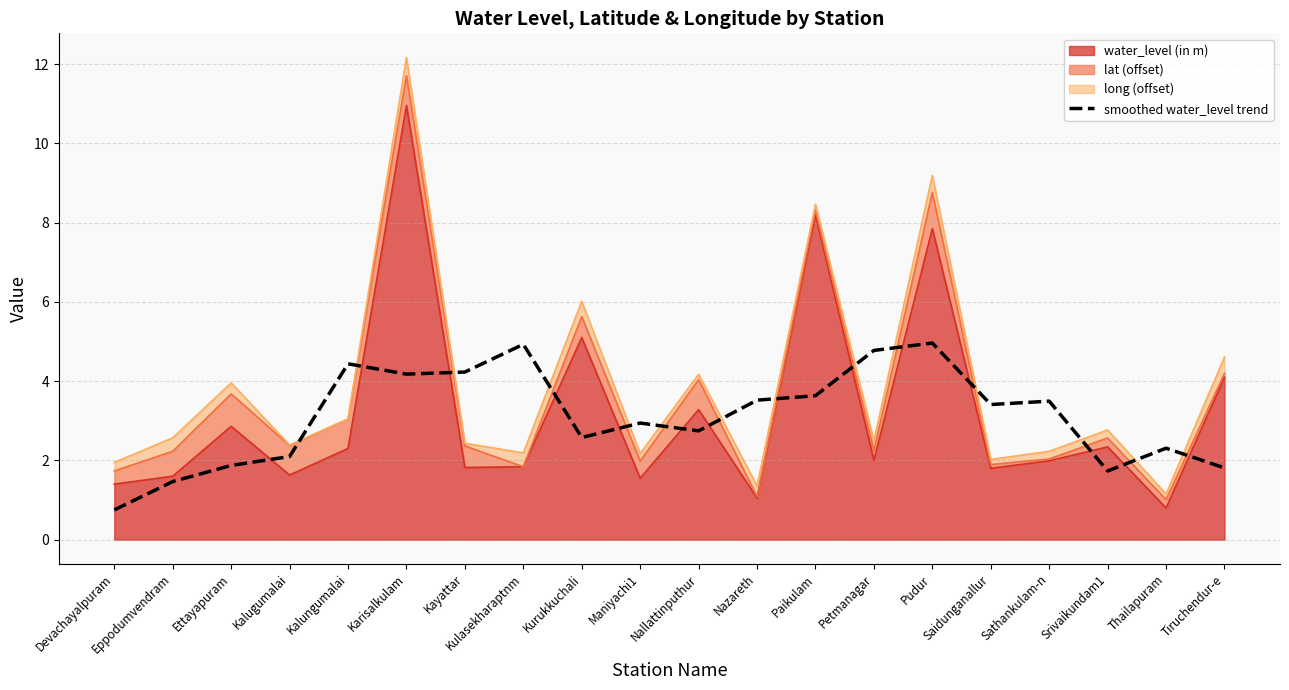

What is the smallest value displayed?

0.8